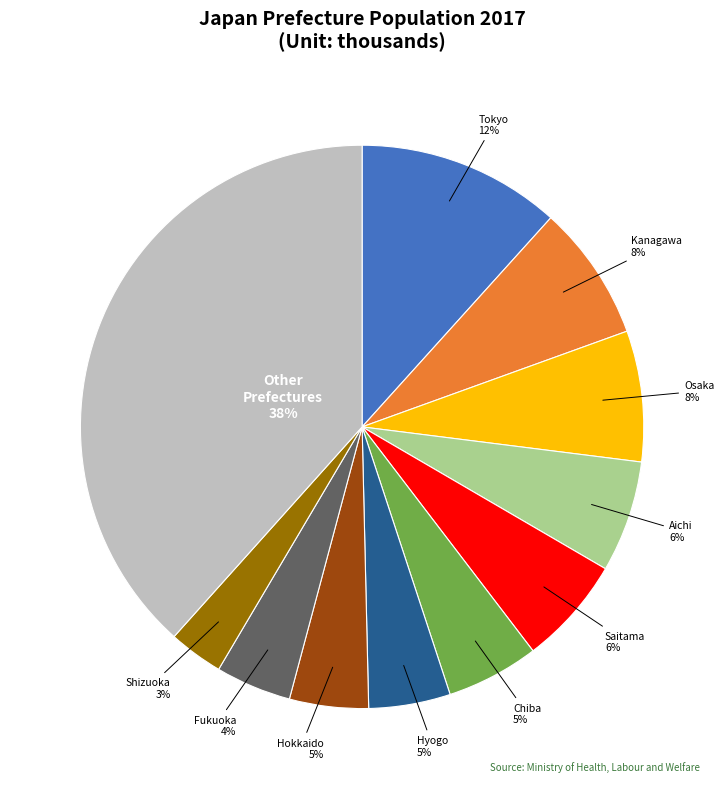

How many segments does this pie chart have?

11